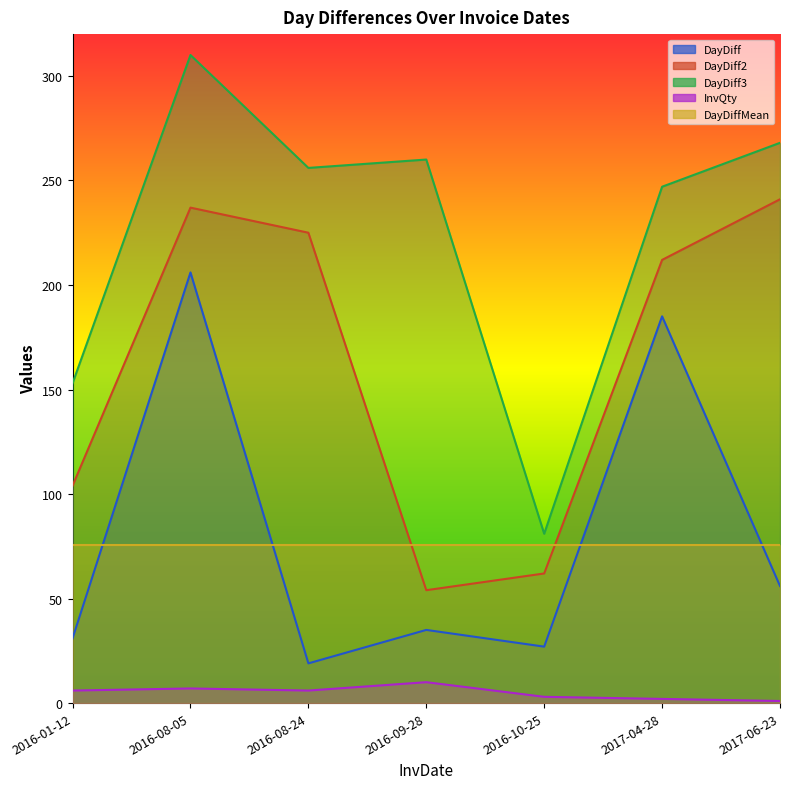

True or false: InvQty and DayDiff cross at least once.

False